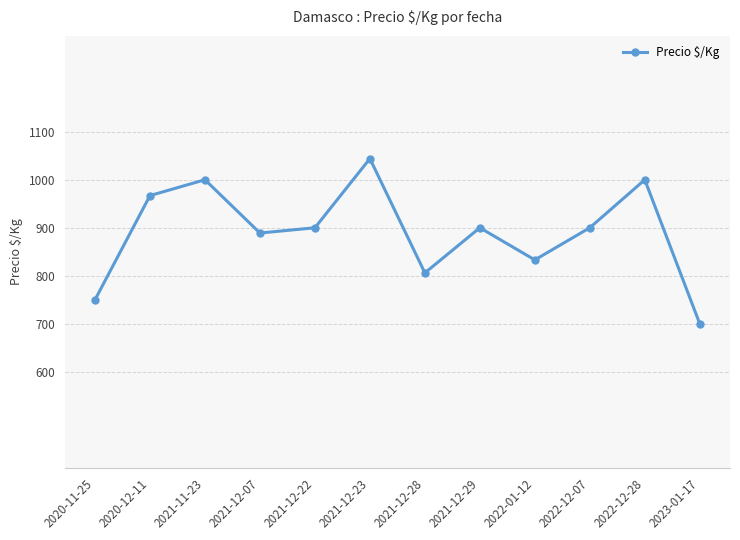

What is the ratio of the value at 2021-11-23 to the value at 2021-12-23?

1.0